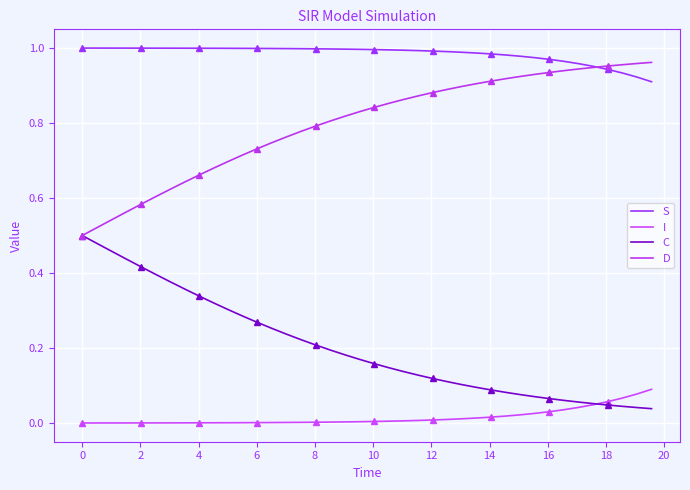

True or false: D has more than 0 interior local peaks.

False